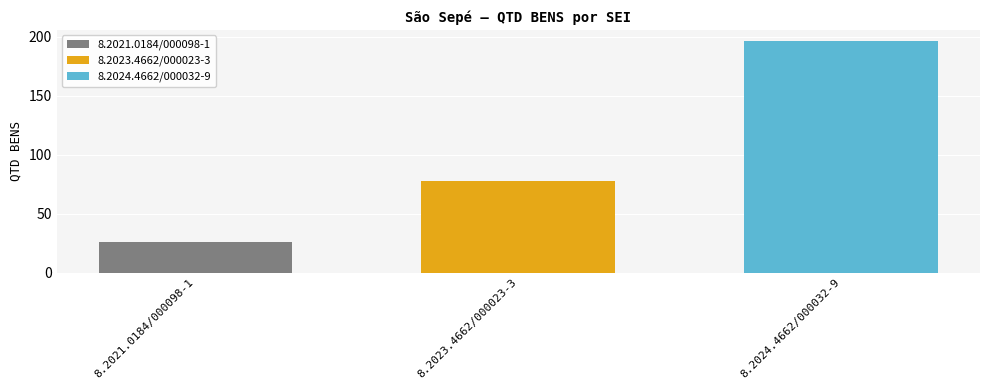

What is the difference between the highest and lowest values at 8.2023.4662/000023-3?

170